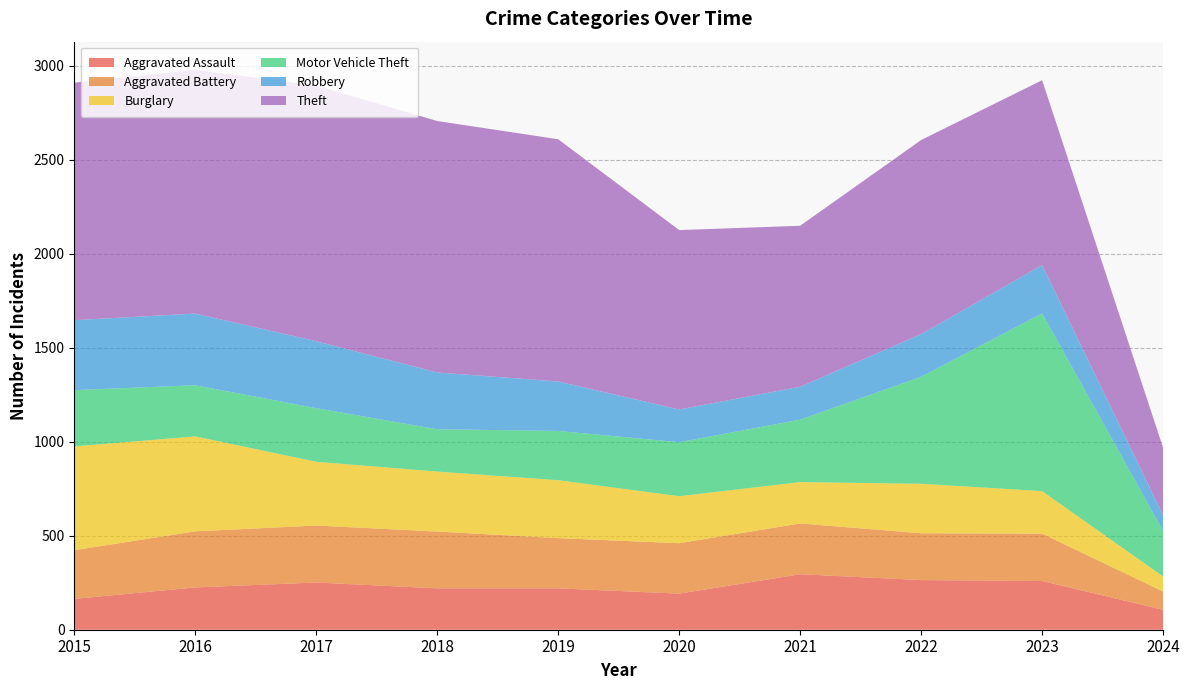

Reading left to right, transcribe all the data shown in this chart.

Aggravated Assault: 2015=164	2016=225	2017=251	2018=220	2019=220	2020=192	2021=295	2022=264	2023=259	2024=106
Aggravated Battery: 2015=259	2016=298	2017=303	2018=302	2019=267	2020=268	2021=270	2022=249	2023=252	2024=97
Burglary: 2015=552	2016=505	2017=339	2018=319	2019=308	2020=250	2021=220	2022=263	2023=226	2024=80
Motor Vehicle Theft: 2015=299	2016=272	2017=285	2018=225	2019=262	2020=287	2021=332	2022=569	2023=945	2024=242
Robbery: 2015=372	2016=381	2017=356	2018=302	2019=263	2020=174	2021=175	2022=227	2023=257	2024=83
Theft: 2015=1263	2016=1297	2017=1359	2018=1337	2019=1288	2020=954	2021=856	2022=1032	2023=983	2024=359